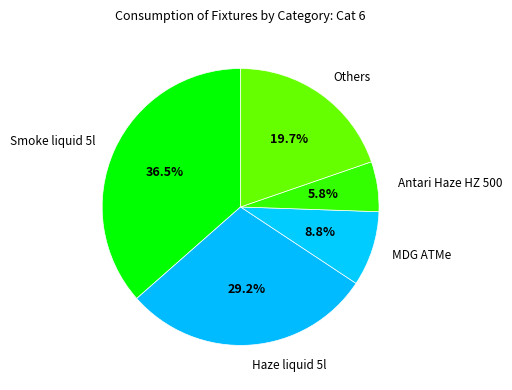

Count the number of slices in the pie.

5